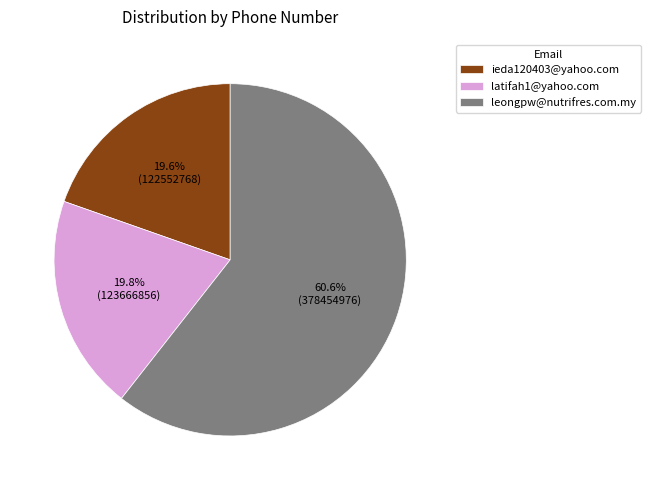

Combined, do latifah1@yahoo.com and ieda120403@yahoo.com account for over 50%?

No